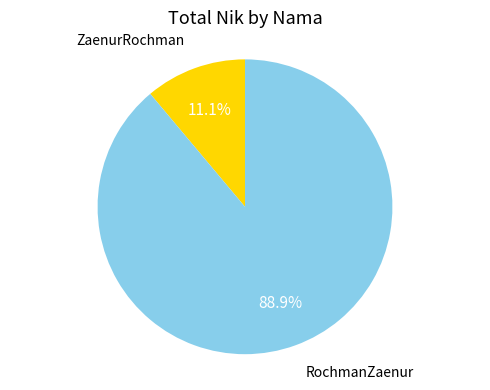

To the nearest percent, what percentage of the pie is RochmanZaenur?

89%